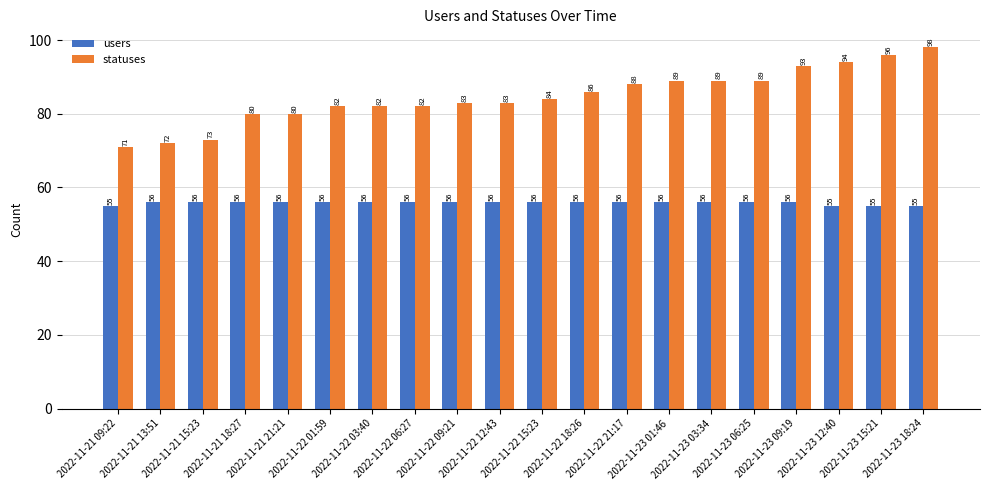

What is the maximum value shown in the chart?

98